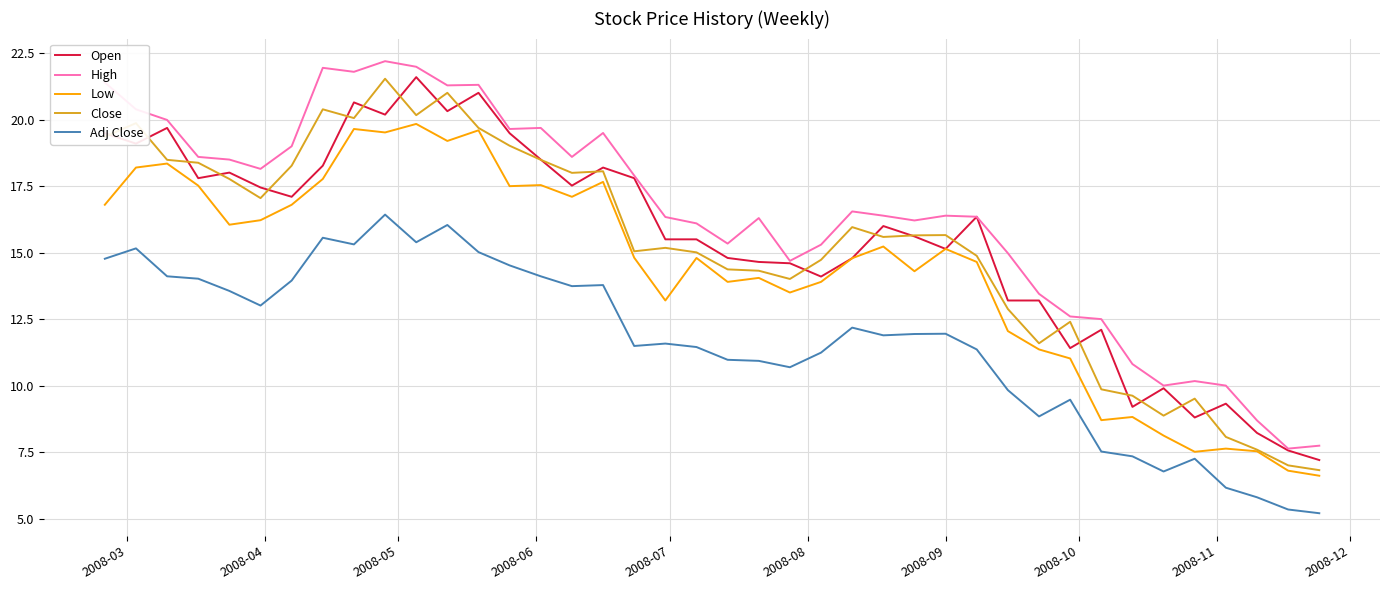

True or false: Adj Close and High intersect in this chart.

False